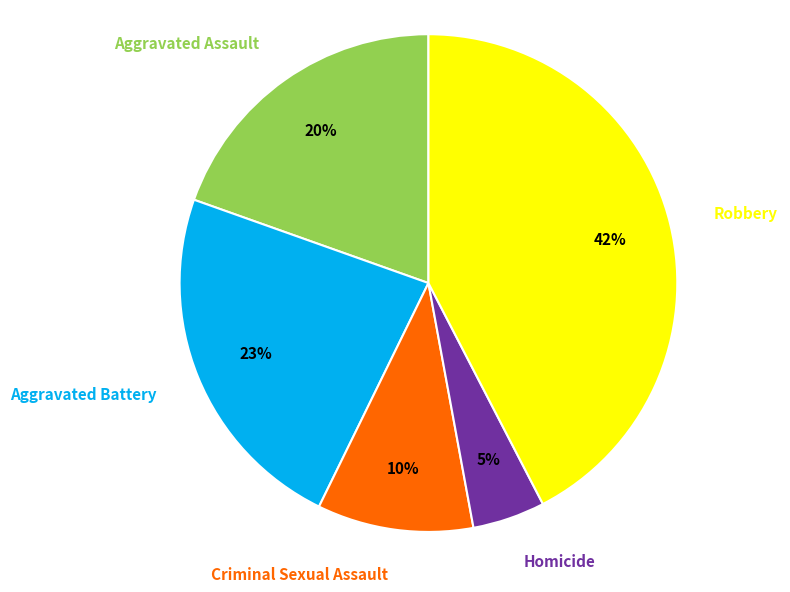

Is Homicide the majority of the pie?

No